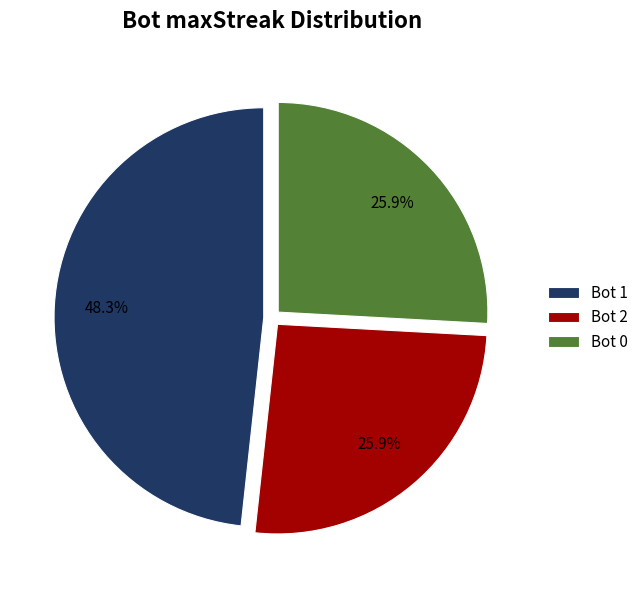

To the nearest percent, what is the difference between the largest and smallest slice percentages?

22%